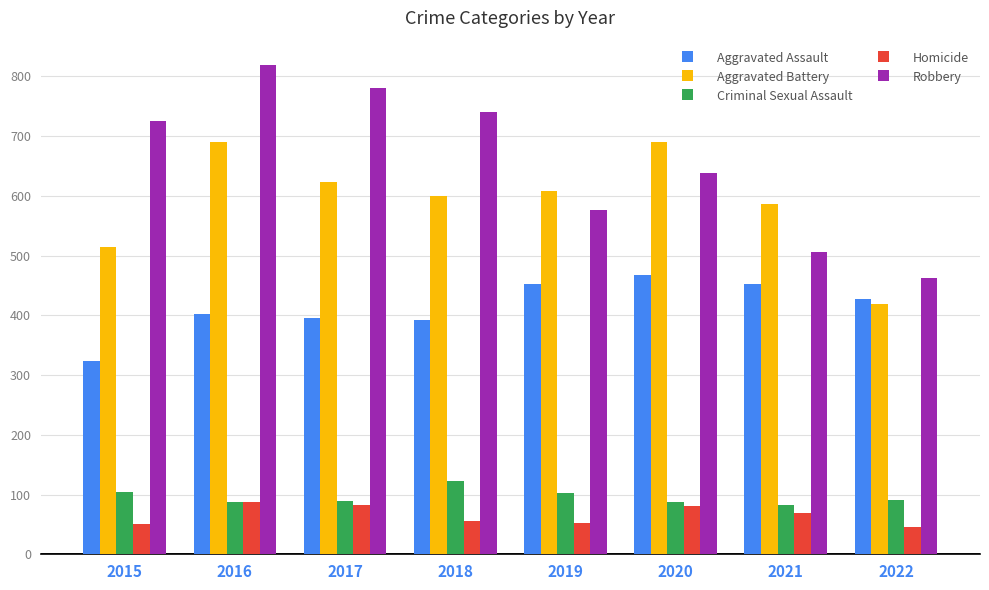

What is the difference between the Aggravated Assault values at 2016 and 2022?

26